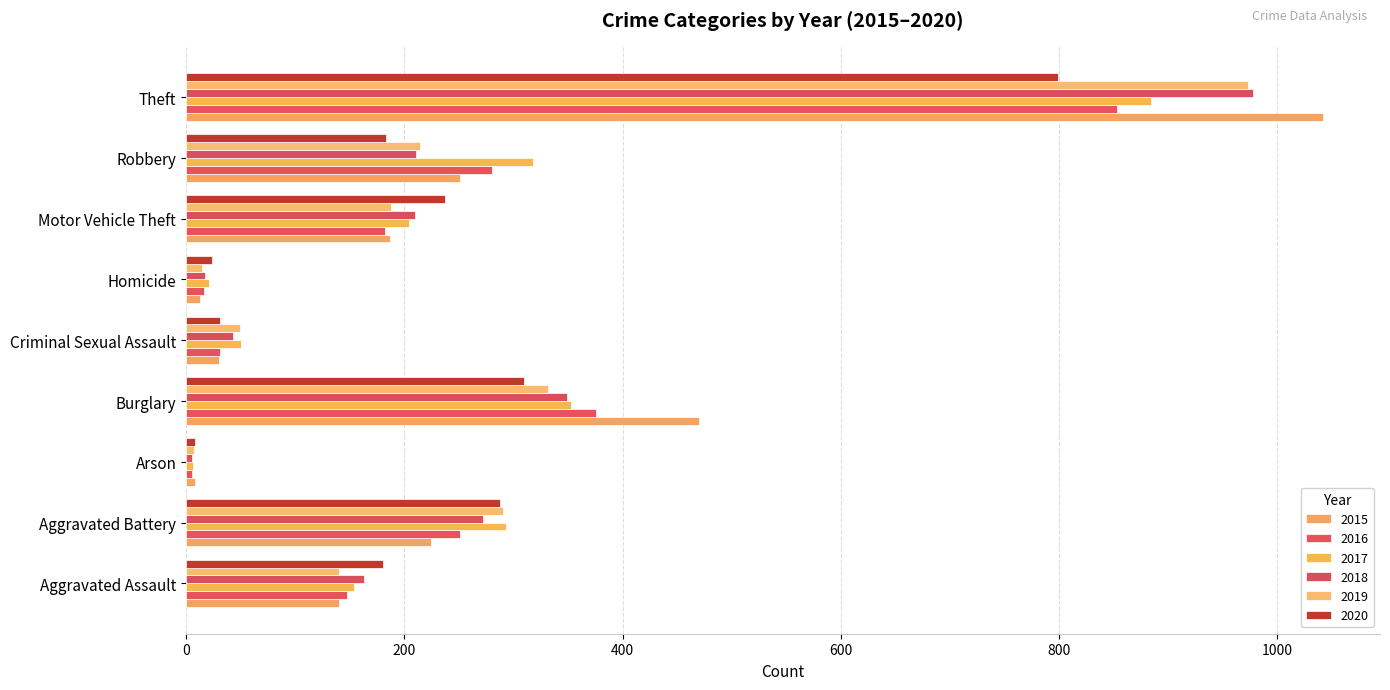

How many categories are shown in the chart?

9